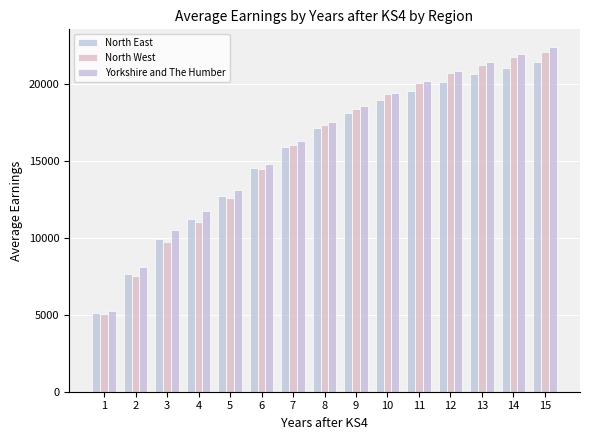

Which series has the largest range (max minus min)?

Yorkshire and The Humber